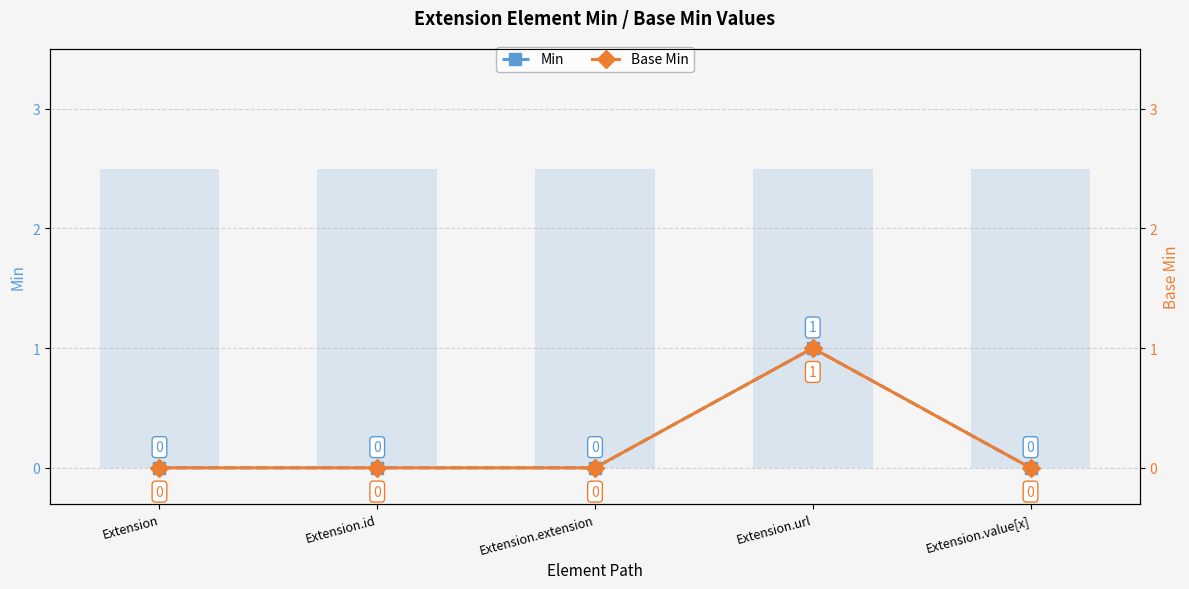

The Base Min series shows 0 at Extension.value[x]. True or false?

True